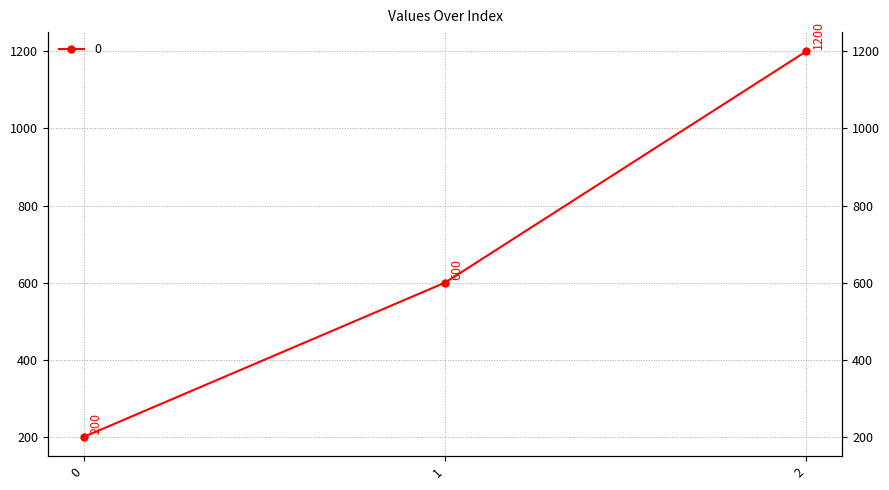

Is this an area chart (filled region under the line)?

No